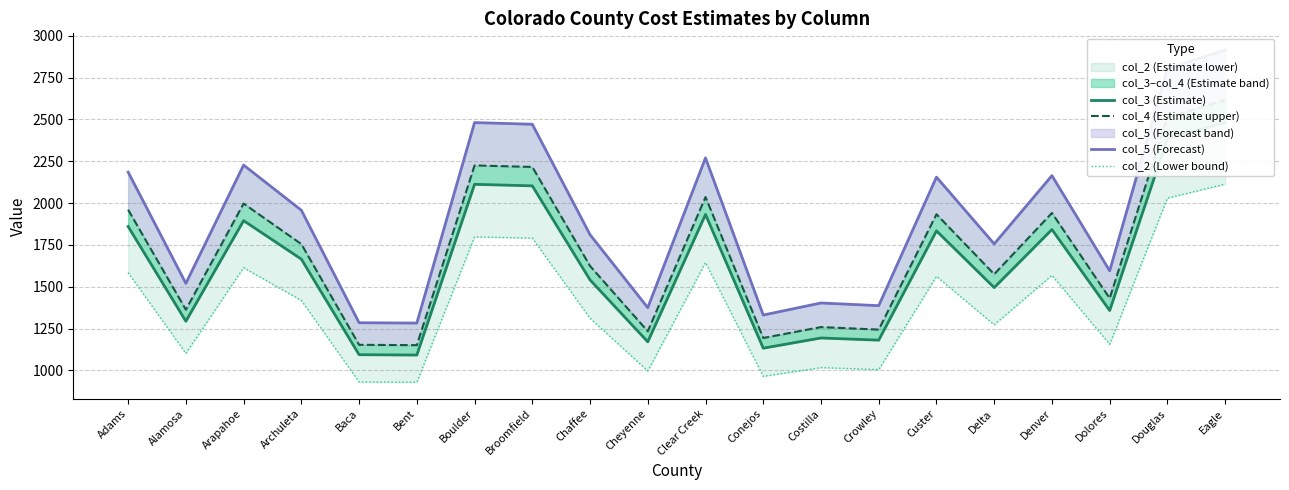

Rank the categories by col_5 (Forecast) value from lowest to highest.

Bent, Baca, Conejos, Cheyenne, Crowley, Costilla, Alamosa, Dolores, Delta, Chaffee, Archuleta, Custer, Denver, Adams, Arapahoe, Clear Creek, Broomfield, Boulder, Douglas, Eagle